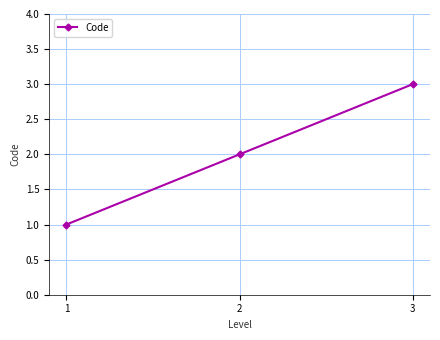

What is the value of the 2nd point from the left?

2